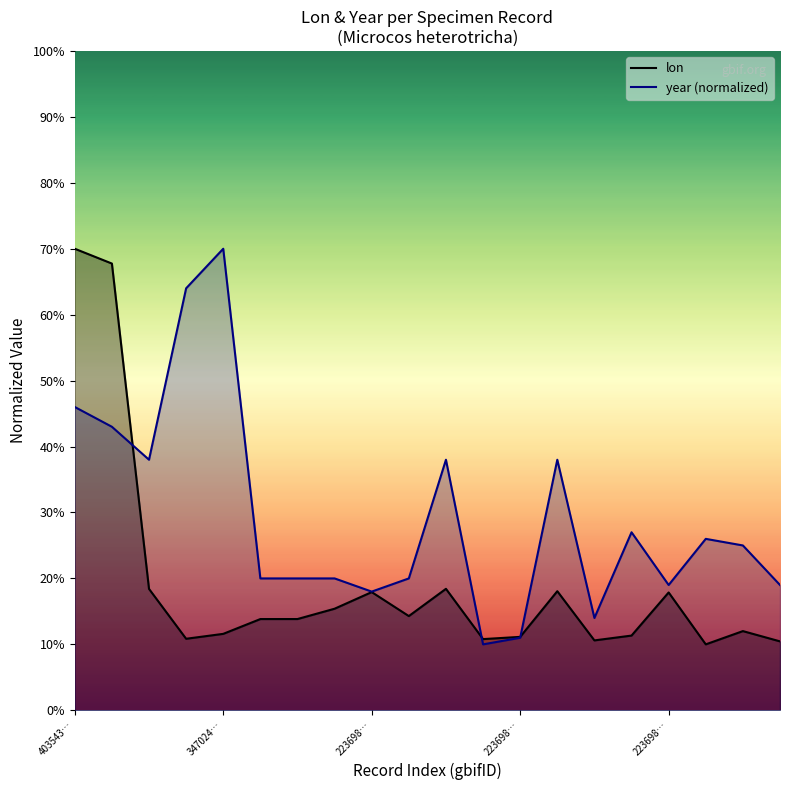

How many interior local peaks does the lon series have?

5